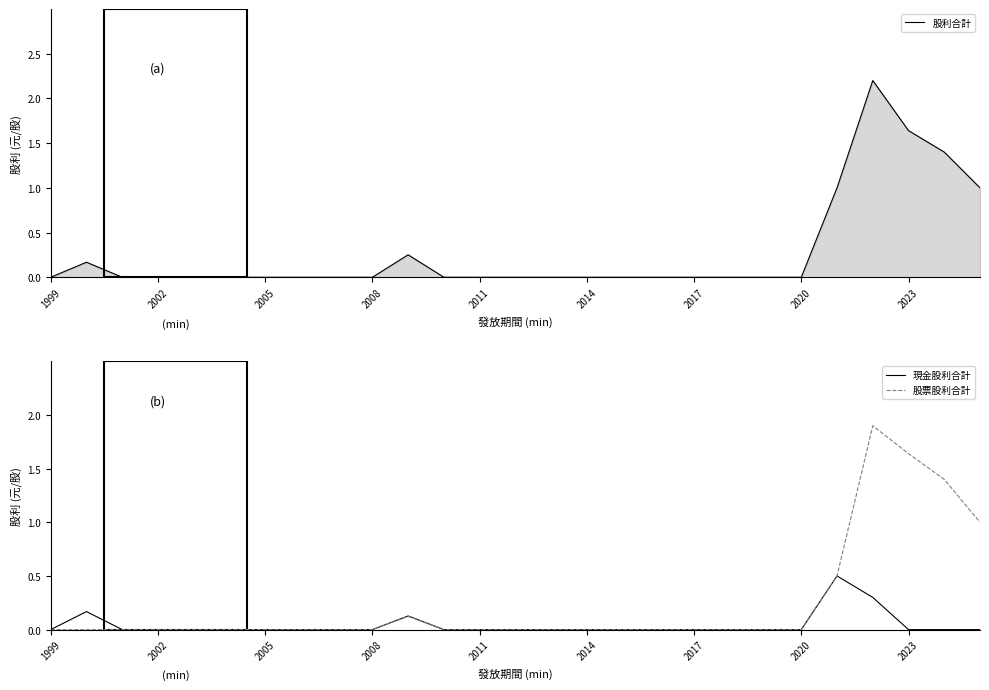

What is the highest value of the 股票股利合計 series?

1.9